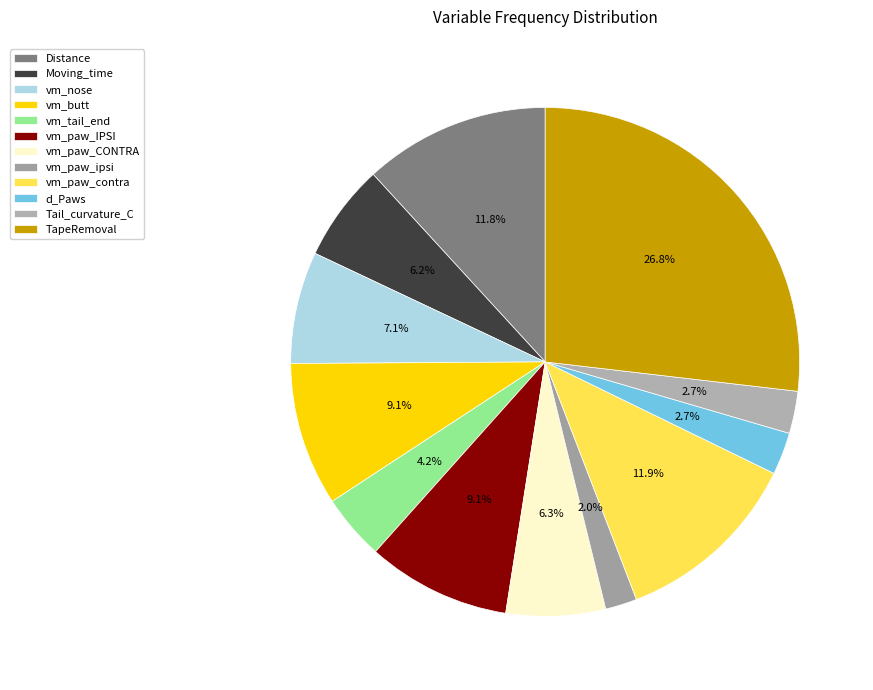

To the nearest percent, what is the difference between the largest and smallest slice percentages?

25%